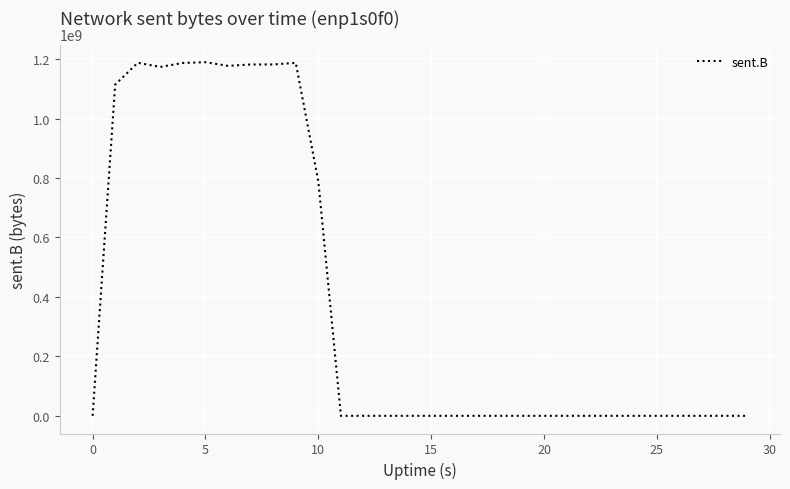

What is the maximum value shown in the chart?

1189438143